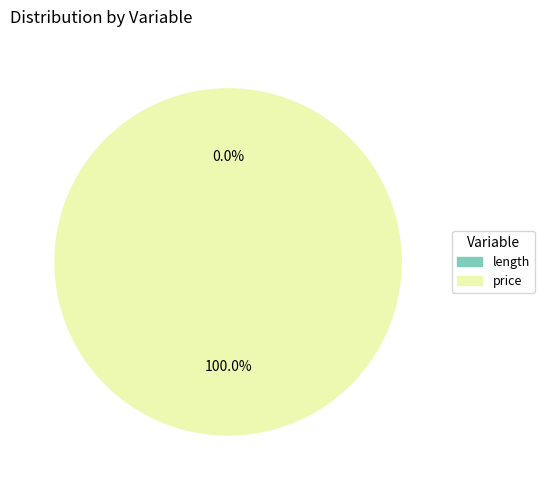

What percentage do length and price together represent?

100.0%